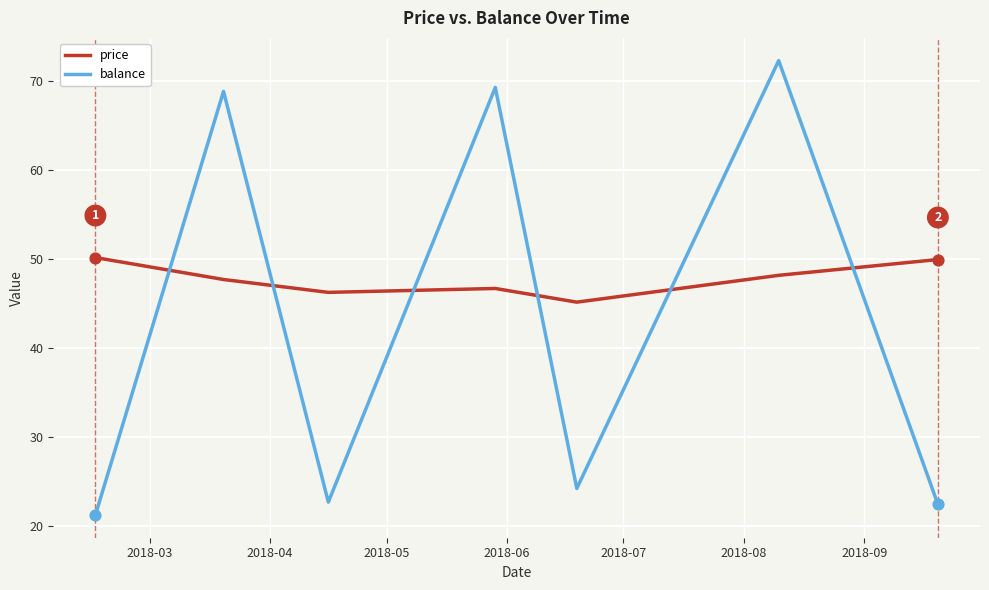

At how many categories does at least one series exceed 48?

5